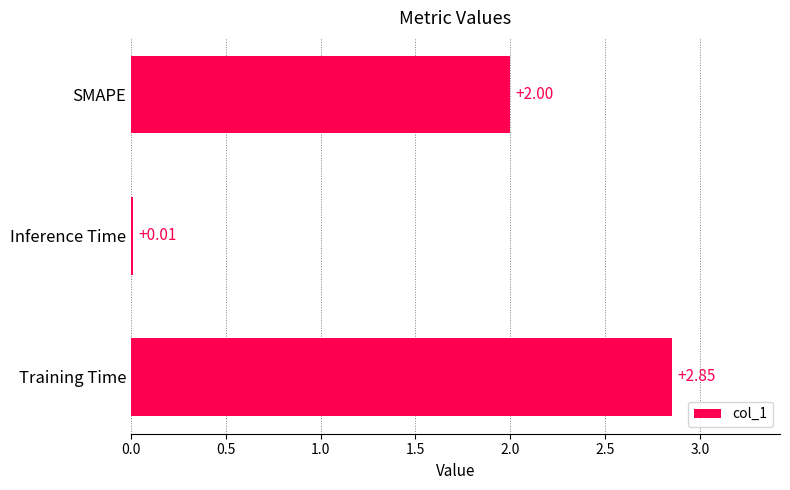

Rank the categories by value from highest to lowest.

Training Time, SMAPE, Inference Time